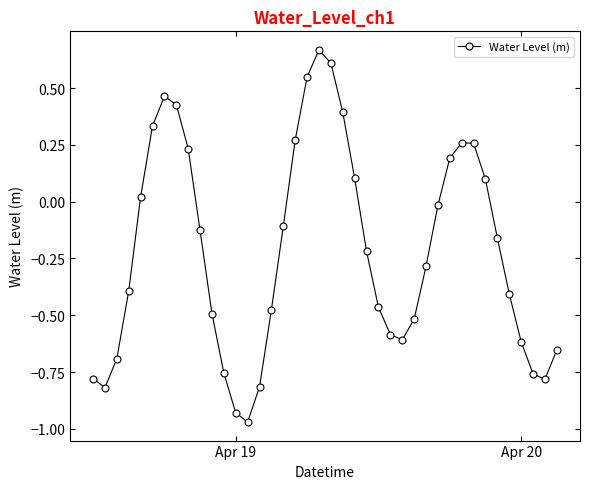

Does the chart have visible grid lines?

No